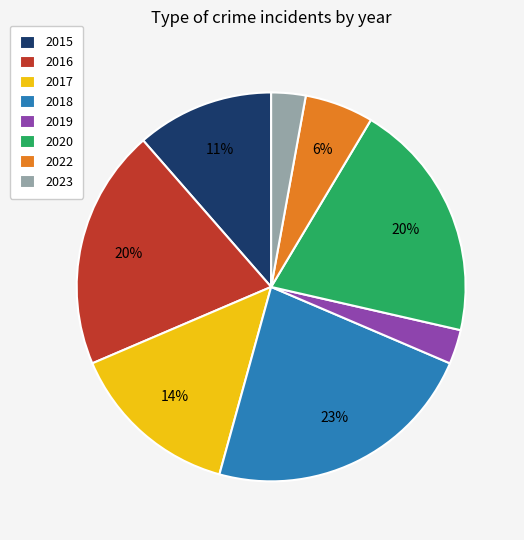

Is there a majority slice in this chart?

No